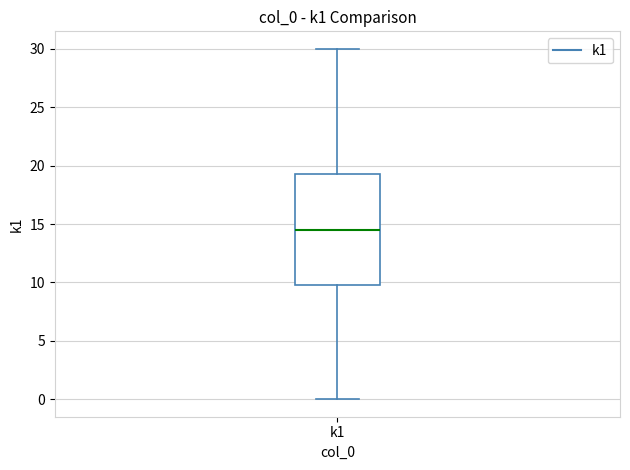

Transcribe this box plot: give where the median line is, the range the box spans, and where the two whiskers end, as read against the y-axis. The values are not printed on the chart, so give them approximately, as read against the axis.

median 14.5, box 10.0 to 19.5, whiskers 0.0 to 30.0